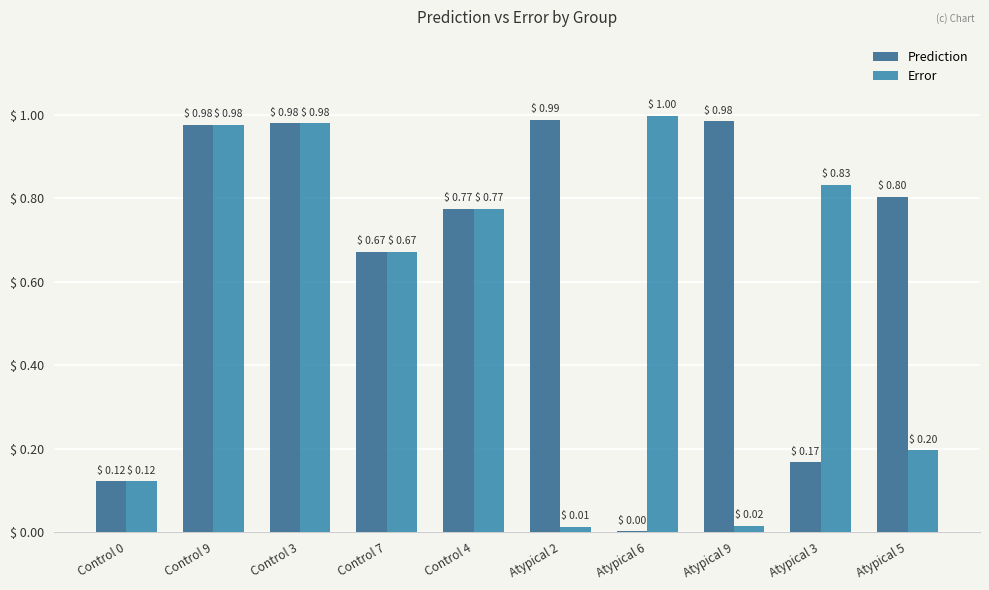

Is it true that Error equals 0.2 at Atypical 5?

True